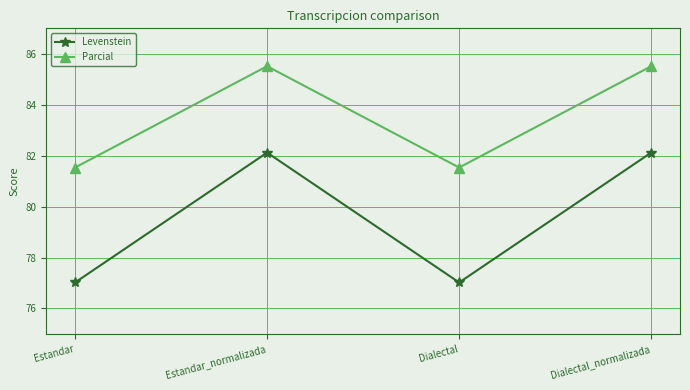

Which series has the largest total across all categories?

Parcial